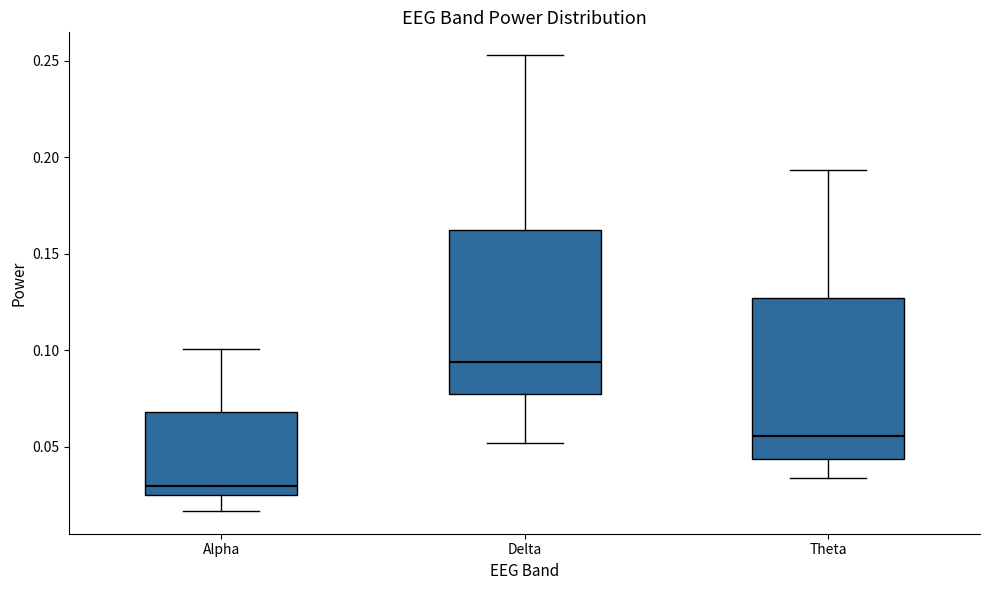

Which box has the highest median line?

Delta